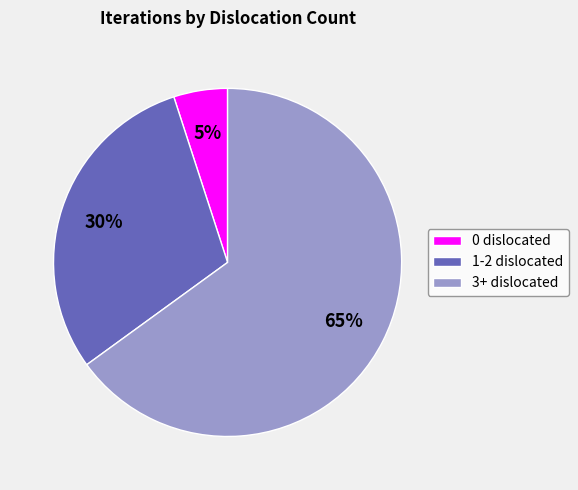

Combined, do 3+ dislocated and 0 dislocated account for over 50%?

Yes